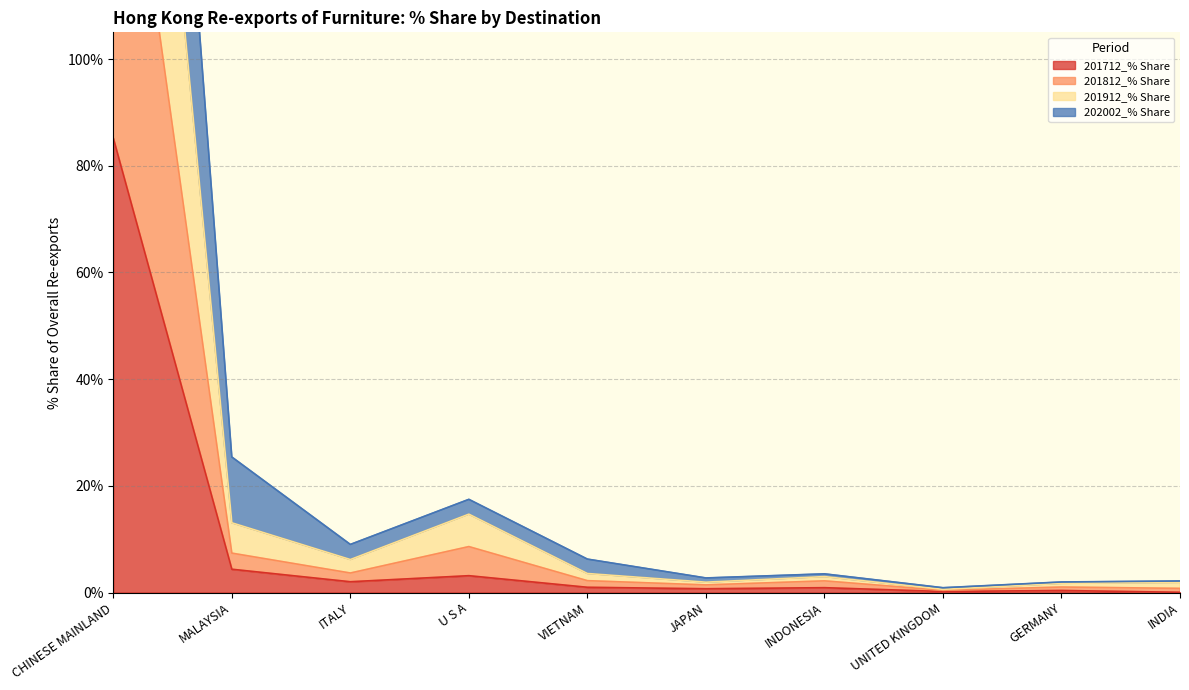

What is the difference between the maximum and second lowest values in the 202002_% Share series?

315.9